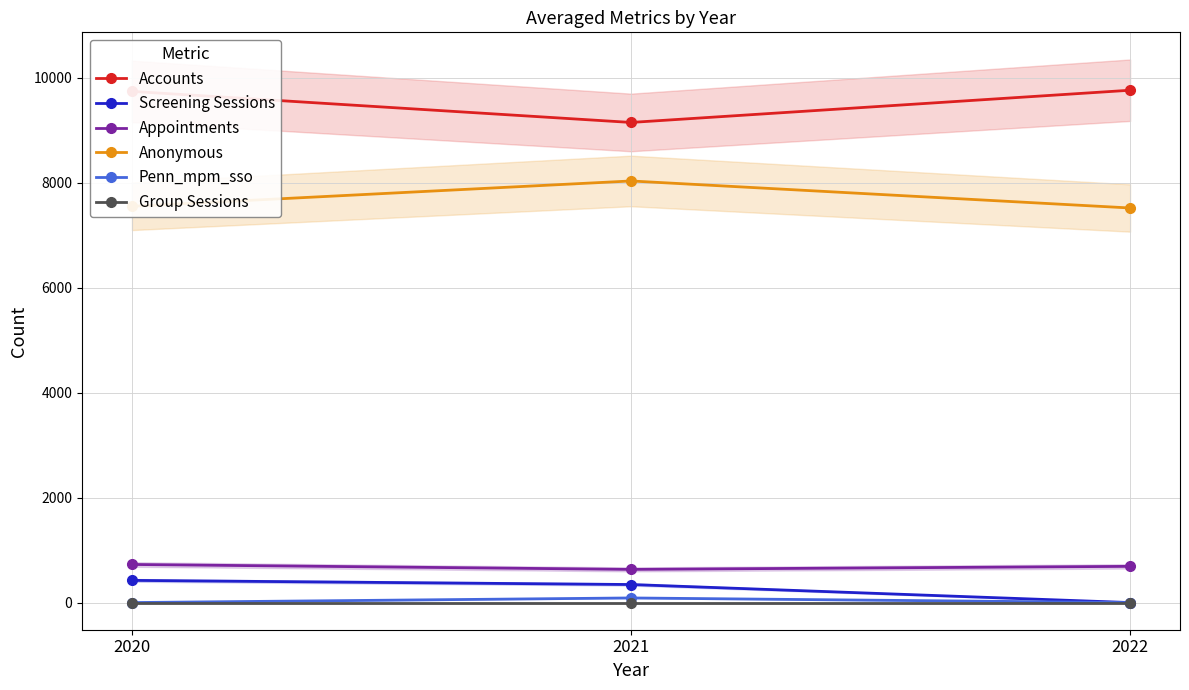

What is the value of the Accounts point at the 2nd from the left?

9149